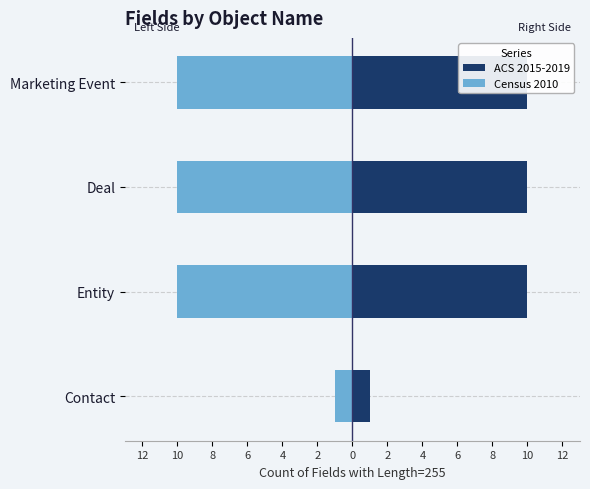

How many bars are there in total?

8